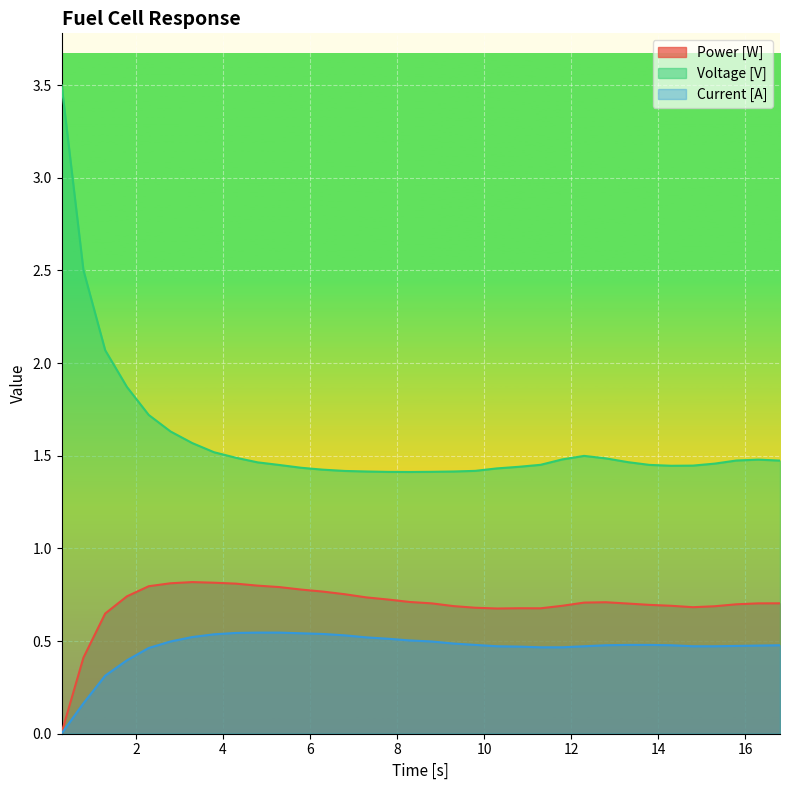

At which category is the sum across all series the highest?

0.295